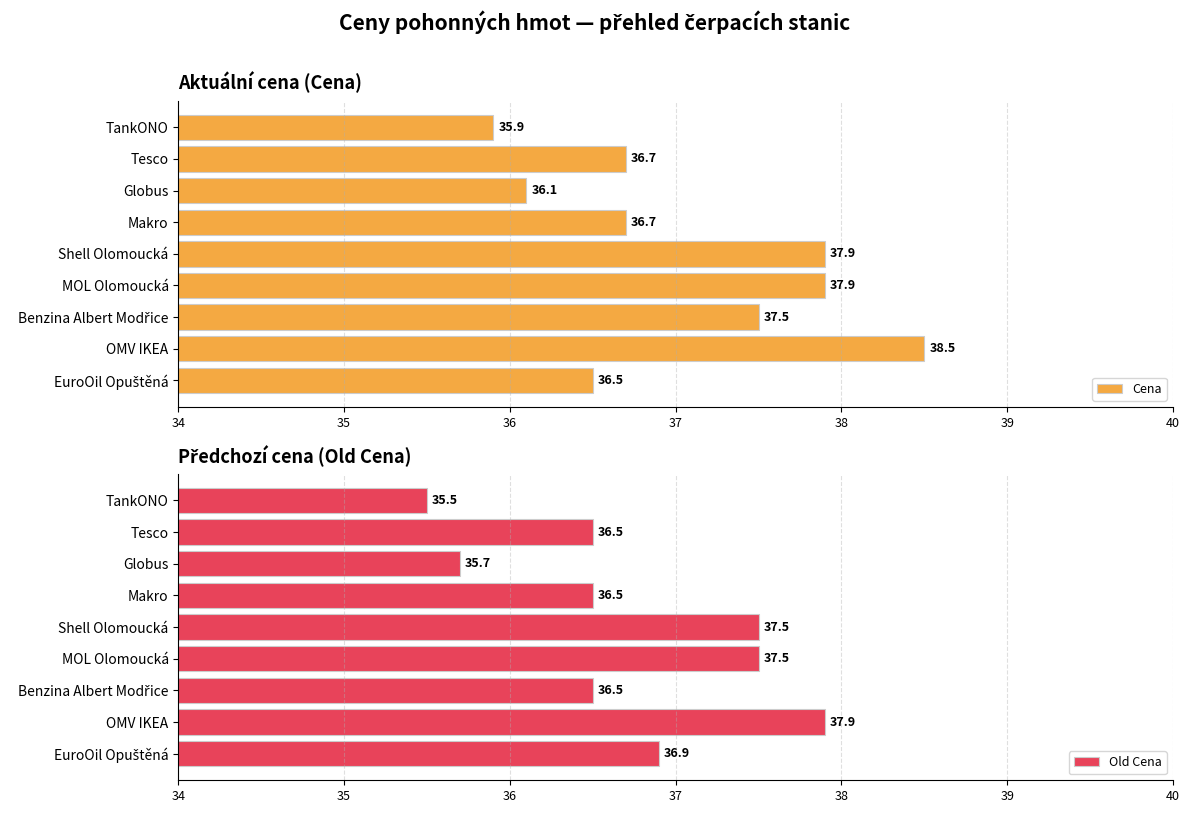

Reading left to right, extract all data points from this chart.

Cena: 35.9	36.7	36.1	36.7	37.9	37.9	37.5	38.5	36.5
Old Cena: 35.5	36.5	35.7	36.5	37.5	37.5	36.5	37.9	36.9